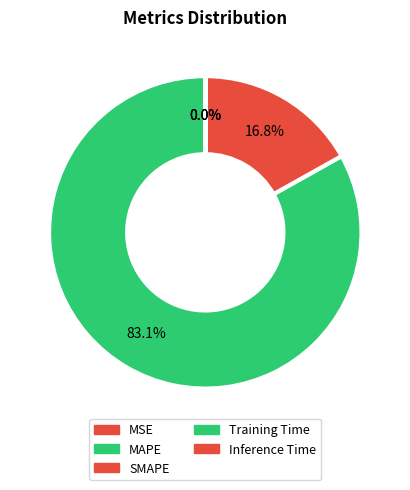

True or false: Training Time accounts for 0% of the total.

True